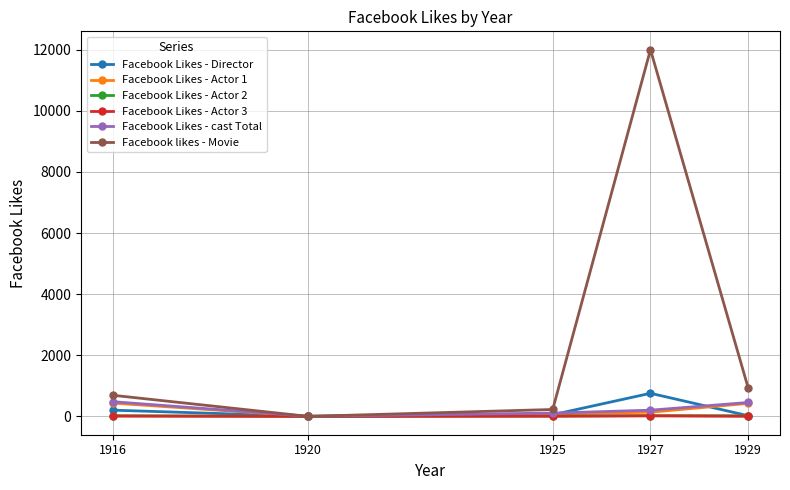

What is the highest value of the Facebook likes - Movie series?

12000